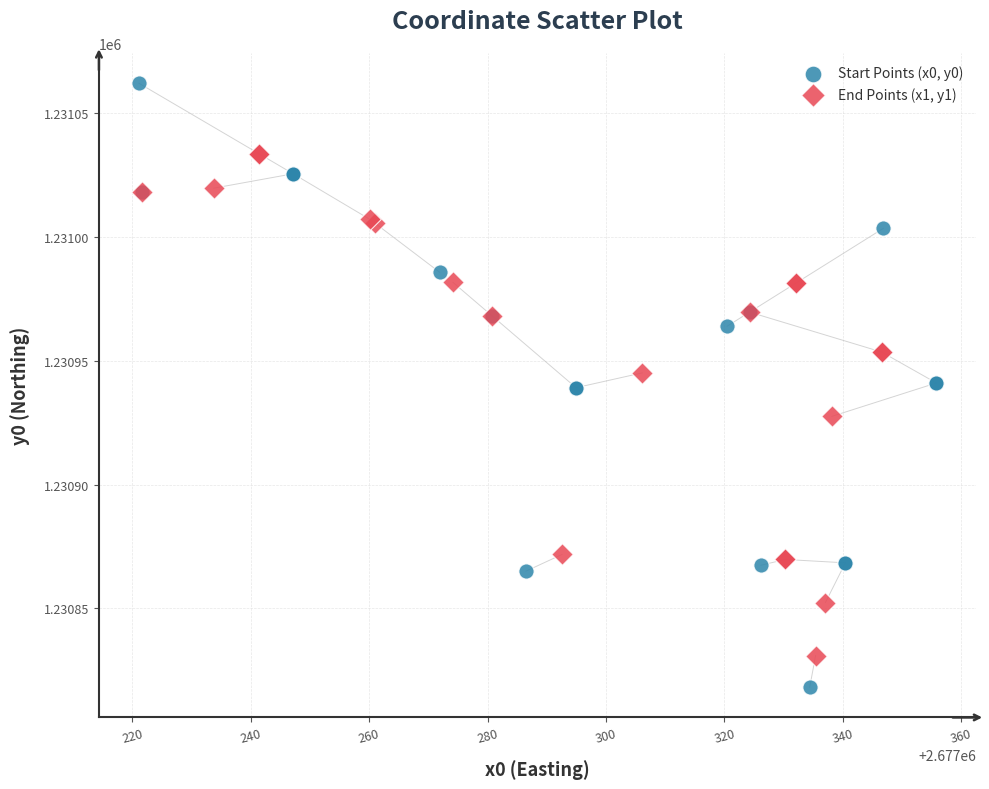

Which series has the widest spread of Y values?

Start Points (x0, y0)